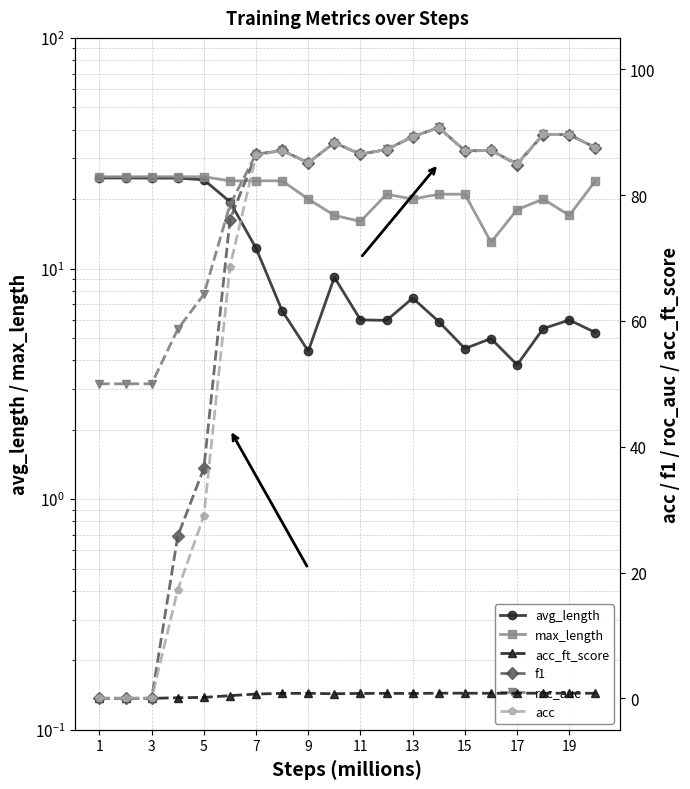

Reading right to left, transcribe all the data shown in this chart.

avg_length: 5.3	6.0	5.5	3.8	5.0	4.5	5.9	7.4	6.0	6.0	9.2	4.4	6.6	12.2	19.5	24.2	24.7	24.7	24.7	24.7
max_length: 24.0	17.0	20.0	18.0	13.0	21.0	21.0	20.0	21.0	16.0	17.0	20.0	24.0	24.0	24.0	25.0	25.0	25.0	25.0	25.0
acc_ft_score: 0.8	0.8	0.8	0.8	0.8	0.8	0.8	0.8	0.8	0.8	0.7	0.8	0.8	0.7	0.4	0.1	0.1	0.0	0.0	0.0
f1: 87.5	89.6	89.6	84.9	87.1	87.0	90.7	89.3	87.2	86.5	88.3	85.1	87.1	86.5	76.1	36.6	25.8	0.0	0.0	0.0
roc_auc: 87.5	89.6	89.7	85.0	87.1	87.1	90.8	89.3	87.3	86.5	88.3	85.1	87.1	86.5	78.5	64.2	58.7	50.0	50.0	50.0
acc: 87.5	89.6	89.6	84.9	87.1	87.0	90.8	89.3	87.2	86.5	88.4	85.1	87.1	86.4	68.6	29.0	17.2	0.0	0.0	0.0